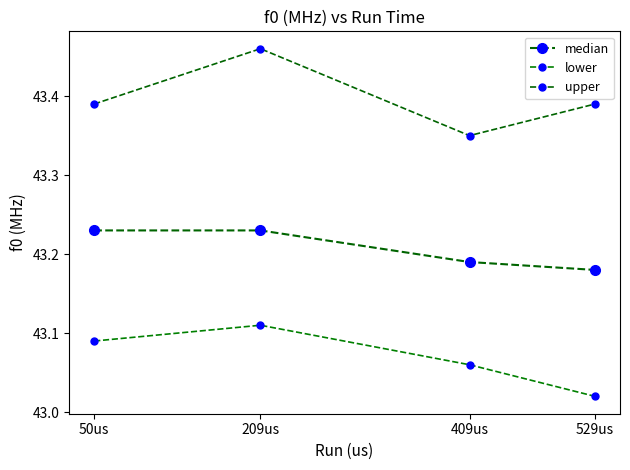

Which series has the largest total across all categories?

upper